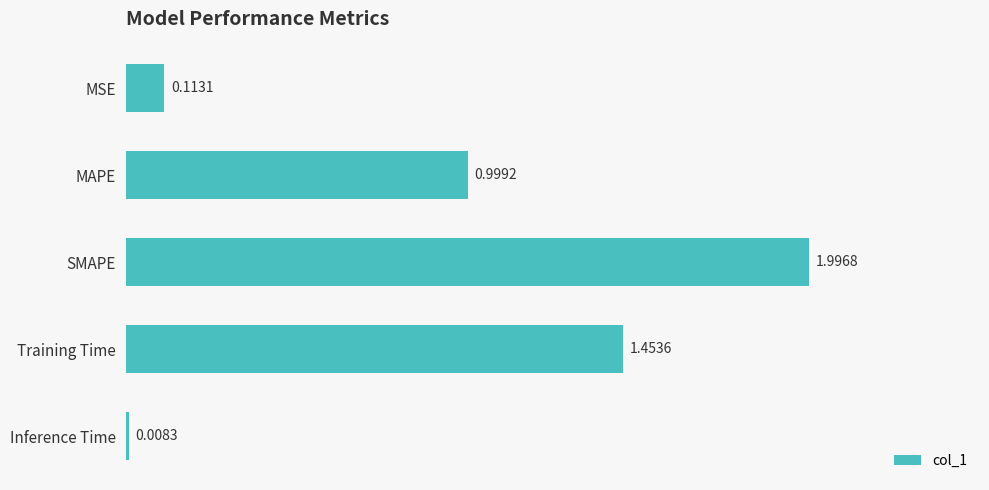

Rank the categories by value from lowest to highest.

Inference Time, MSE, MAPE, Training Time, SMAPE